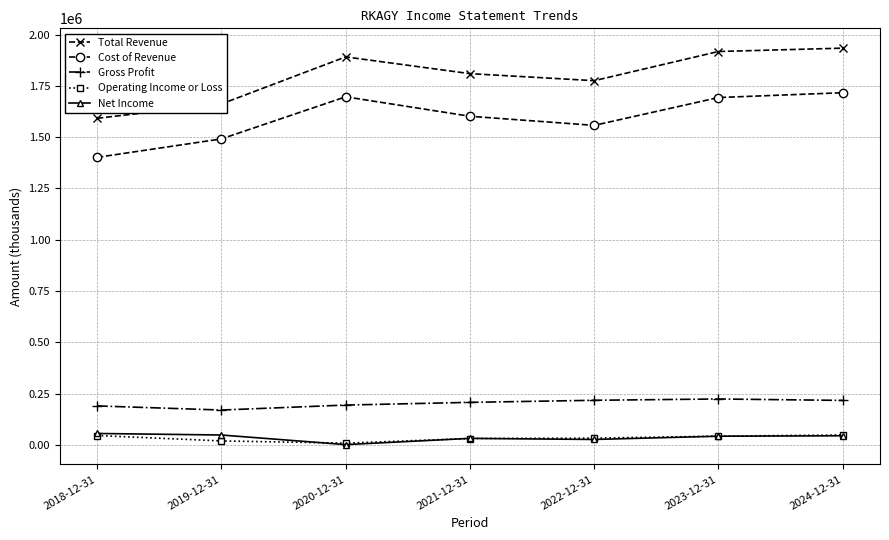

What is the greatest value displayed?

1933800